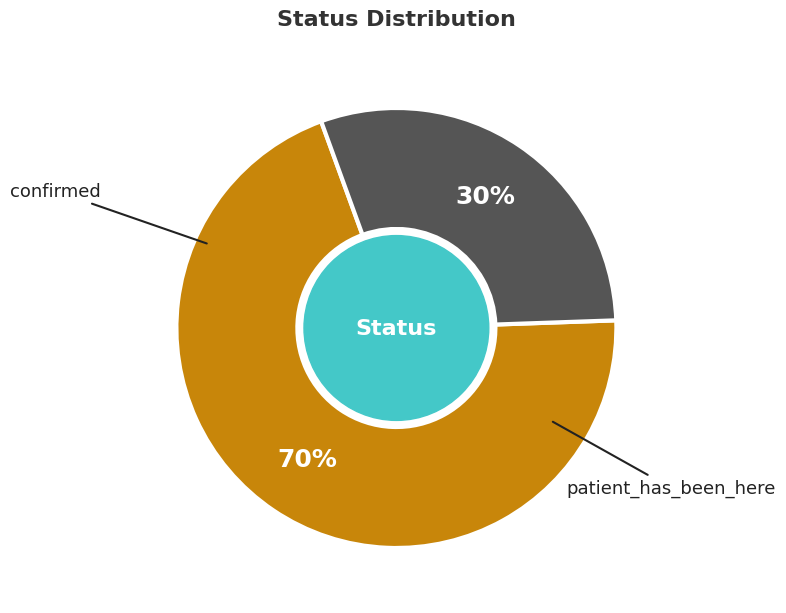

Is there a majority slice in this chart?

Yes